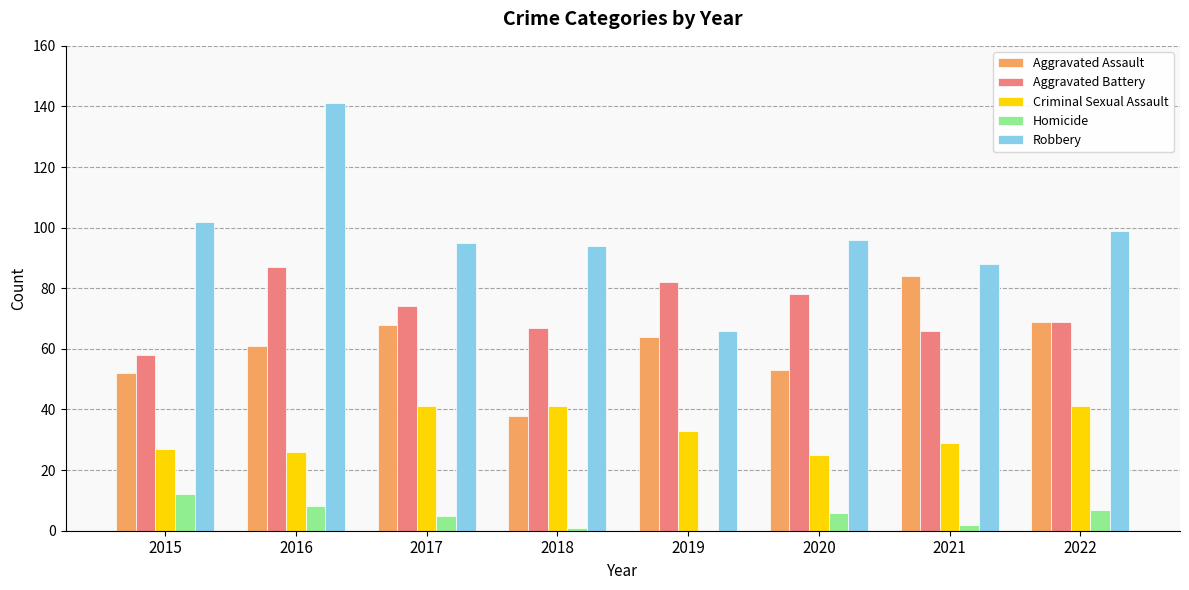

Which series has the widest spread of values?

Robbery